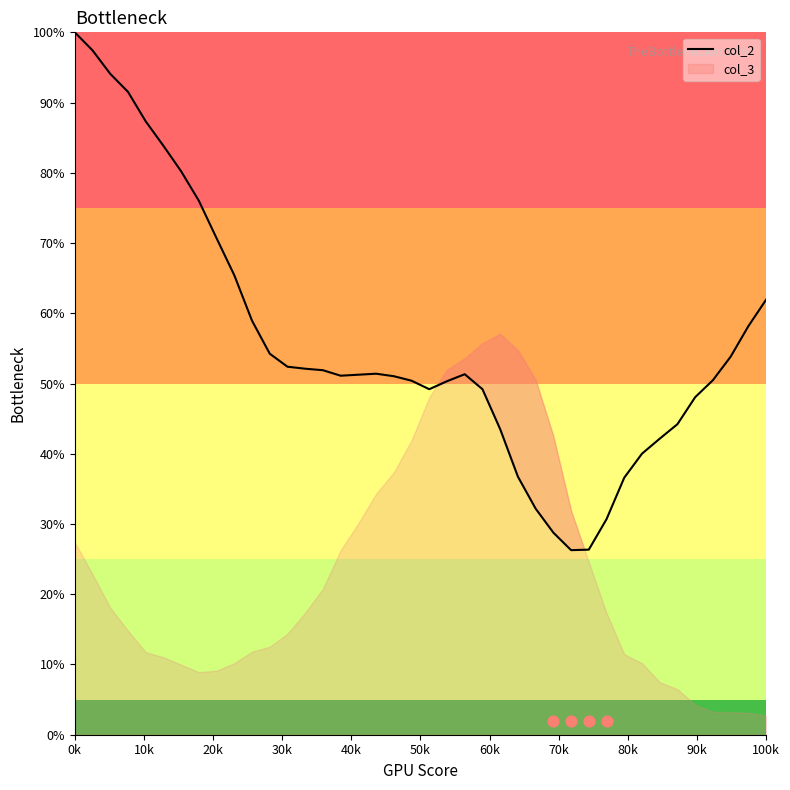

Which category has the highest value in the col_2 series?

0k